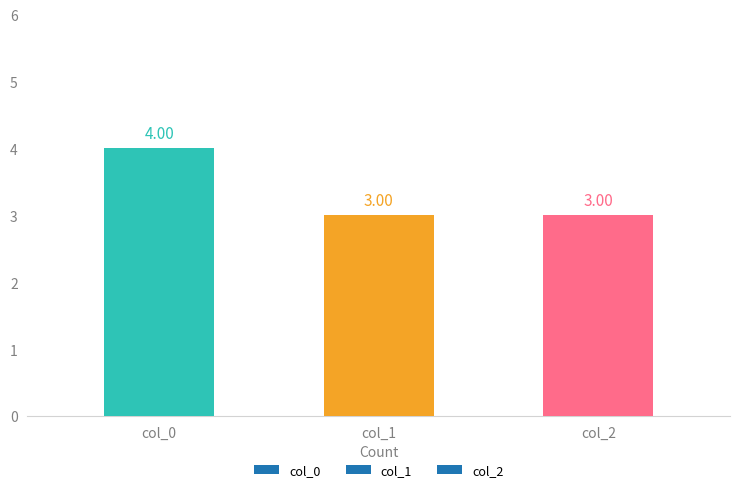

How many categories are shown in the chart?

3